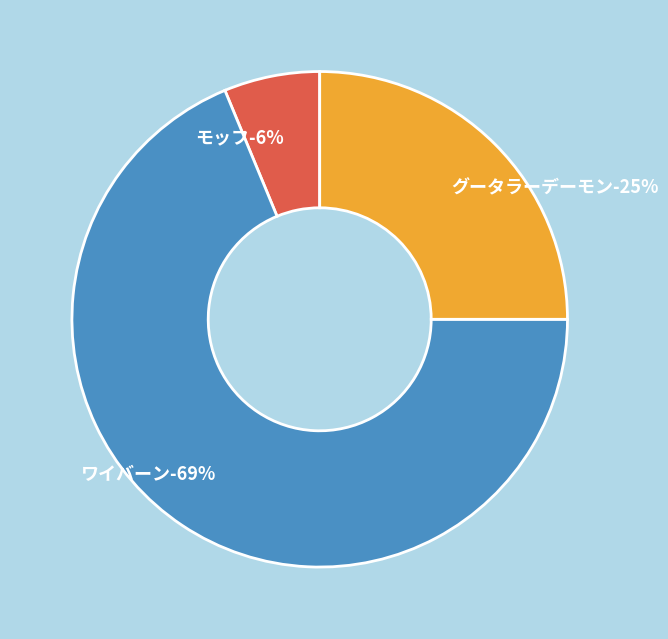

What is the smallest slice in the pie chart?

モッフ